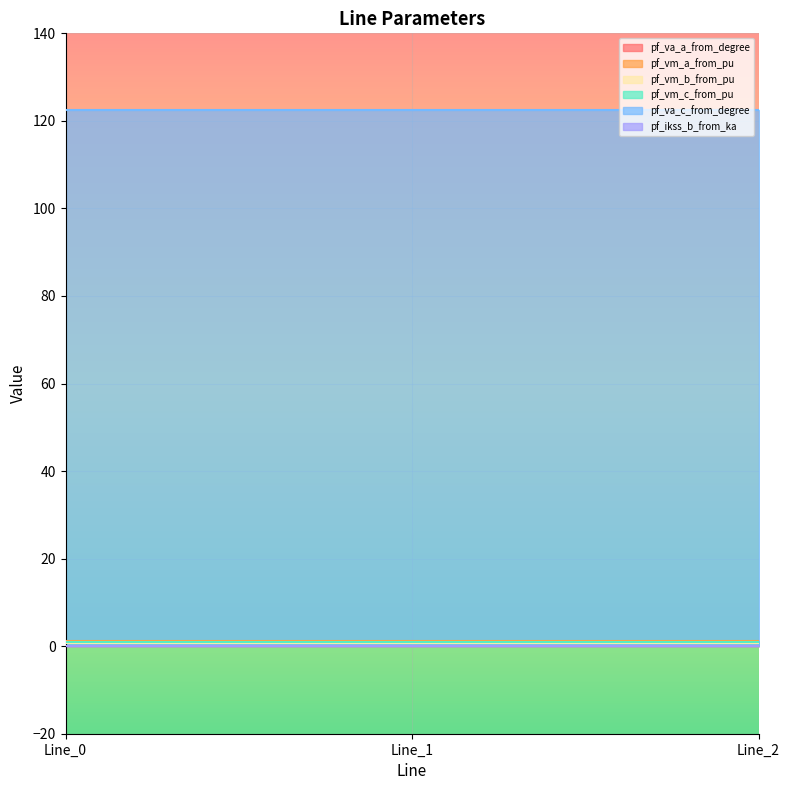

Where is pf_vm_a_from_pu nearest to the value 1?

Line_1